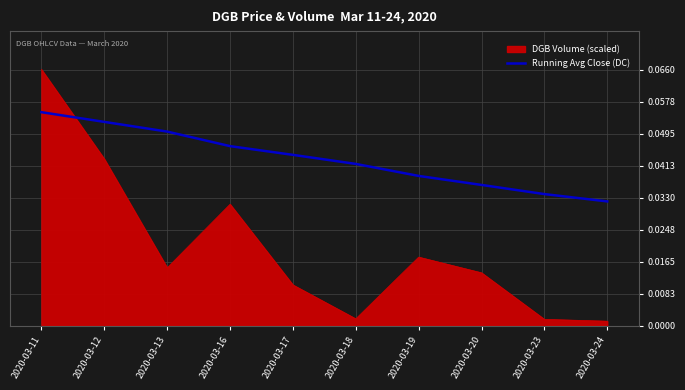

Is the value of Running Avg Close (DC) at 2020-03-20 greater than the value of DGB Volume (scaled) at 2020-03-12?

No